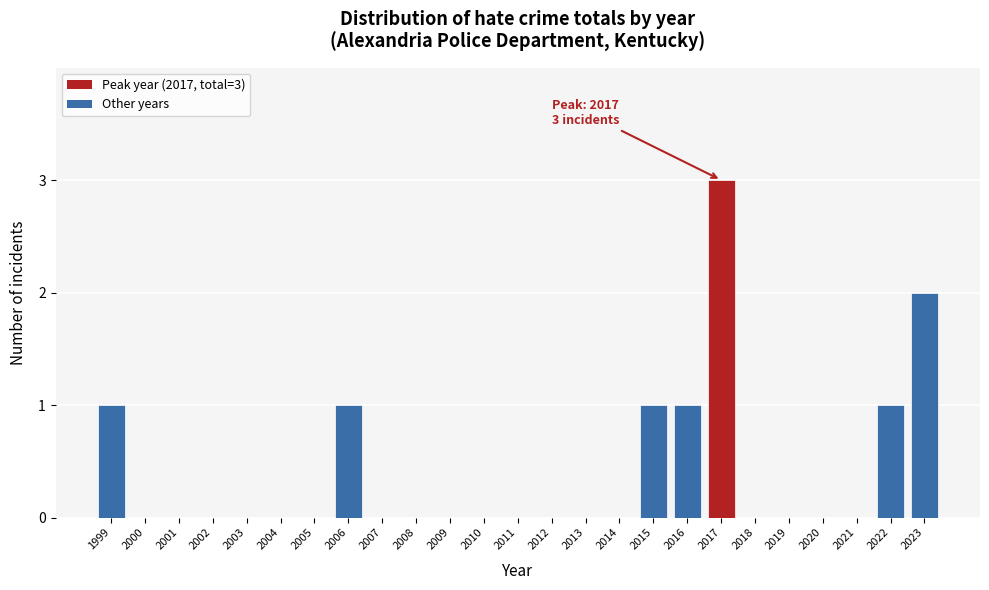

Reading left to right, extract all data points from this chart.

1999=1	2000=0	2001=0	2002=0	2003=0	2004=0	2005=0	2006=1	2007=0	2008=0	2009=0	2010=0	2011=0	2012=0	2013=0	2014=0	2015=1	2016=1	2017=3	2018=0	2019=0	2020=0	2021=0	2022=1	2023=2